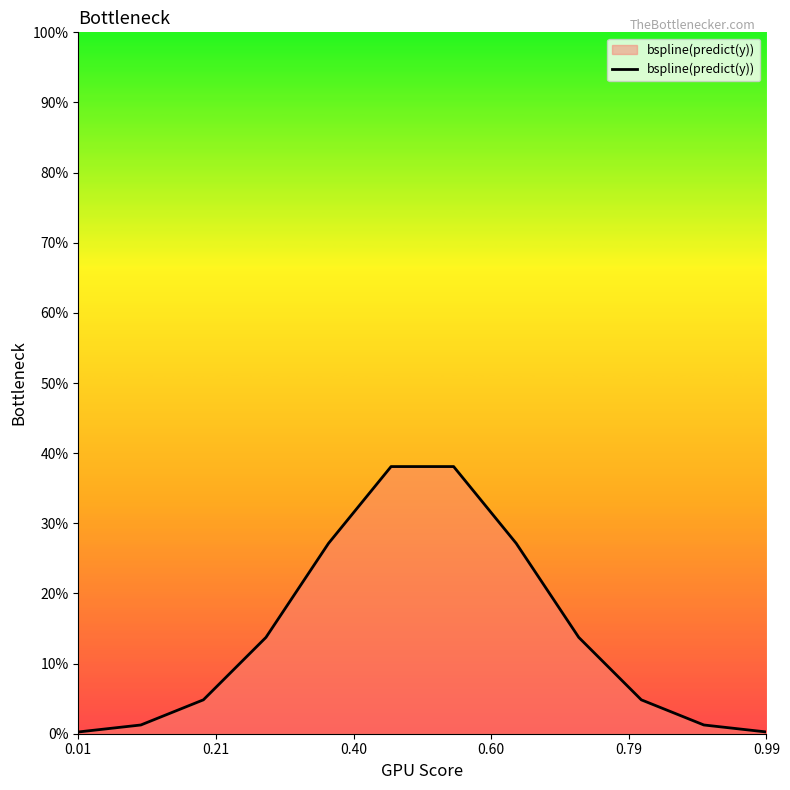

Does the chart display data point markers on the line(s)?

No